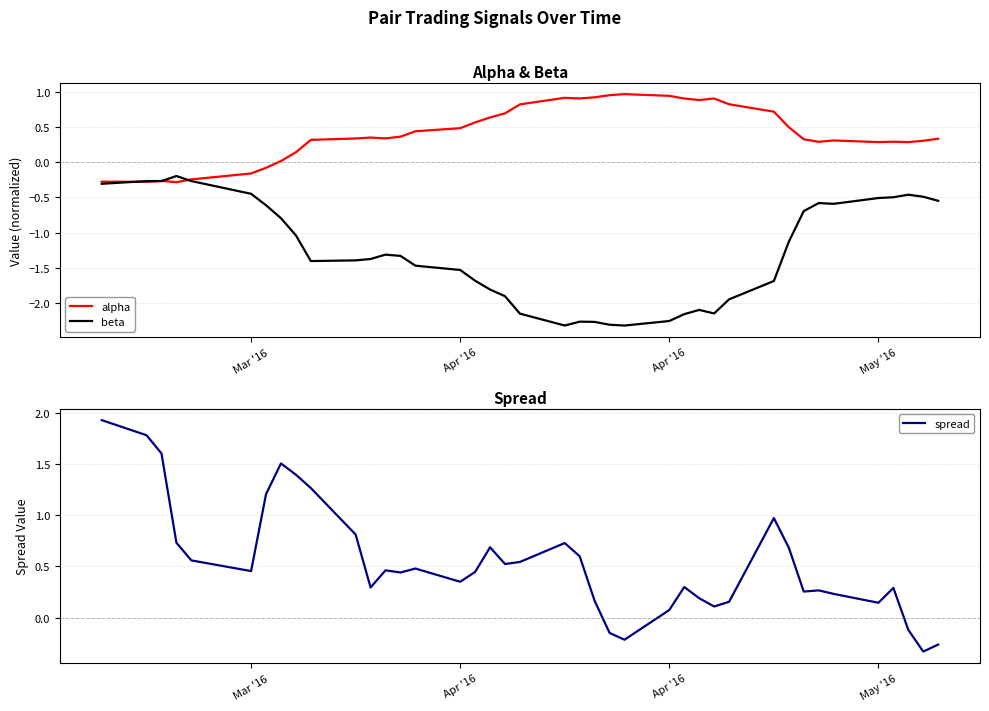

In beta, how many points are lower than both neighbors (excluding endpoints)?

6